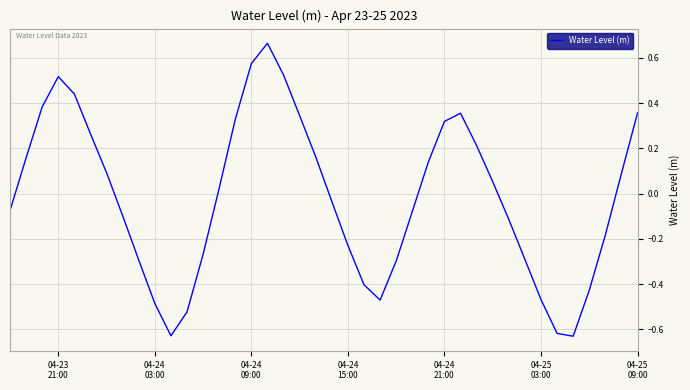

What is the difference between the maximum and minimum values?

1.3